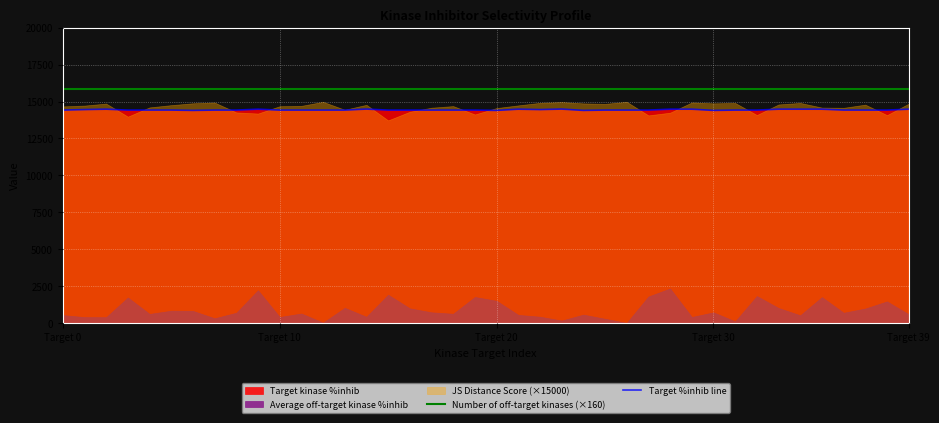

True or false: Number of off-target kinases (×160) and Target %inhib line intersect in this chart.

False